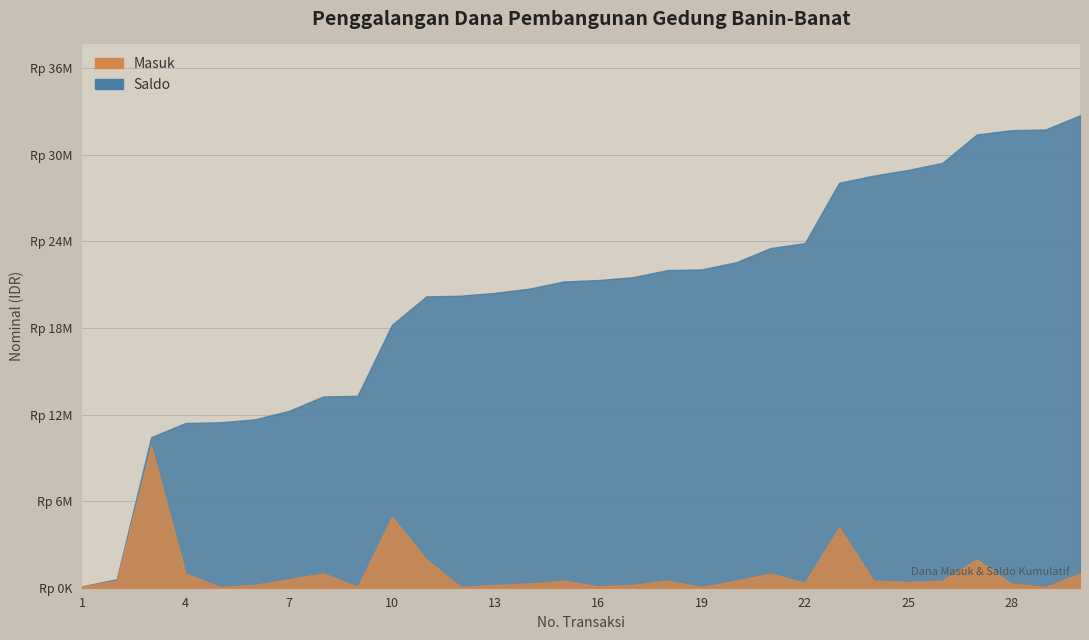

What is the difference between the second highest and second lowest values in the Saldo series?

31669000